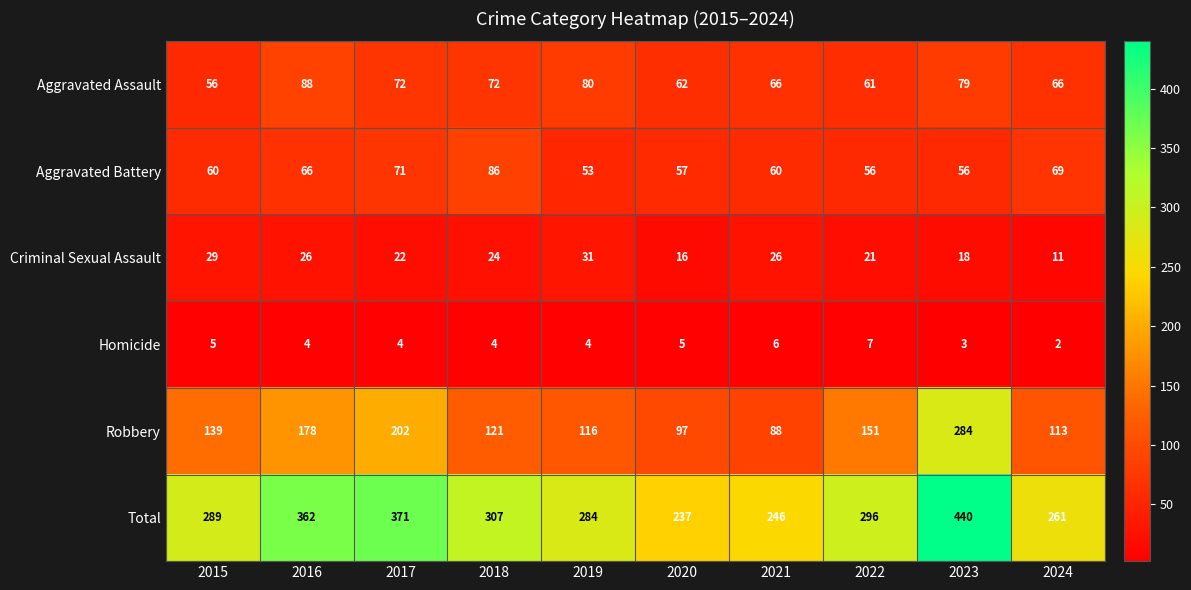

What is the difference between the highest and lowest values at 2020?

232